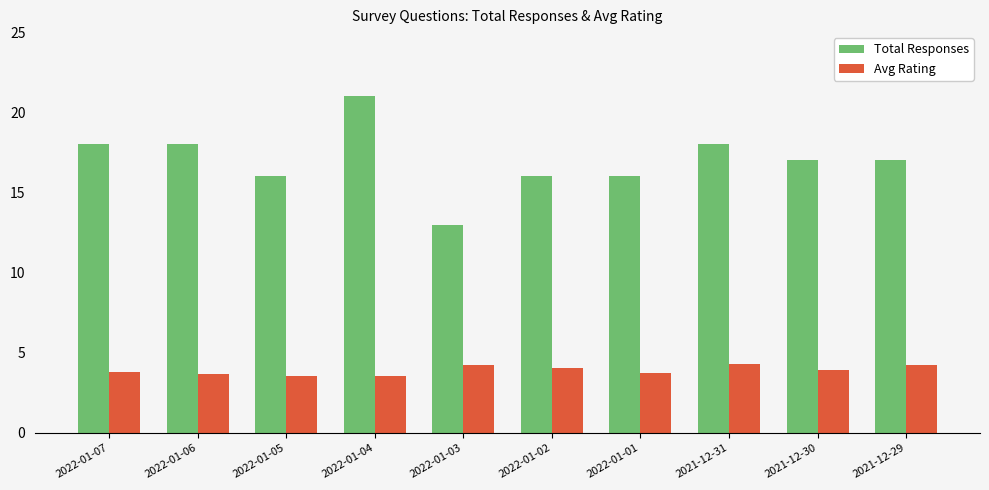

What value does the Total Responses series have at 2021-12-30?

17.0